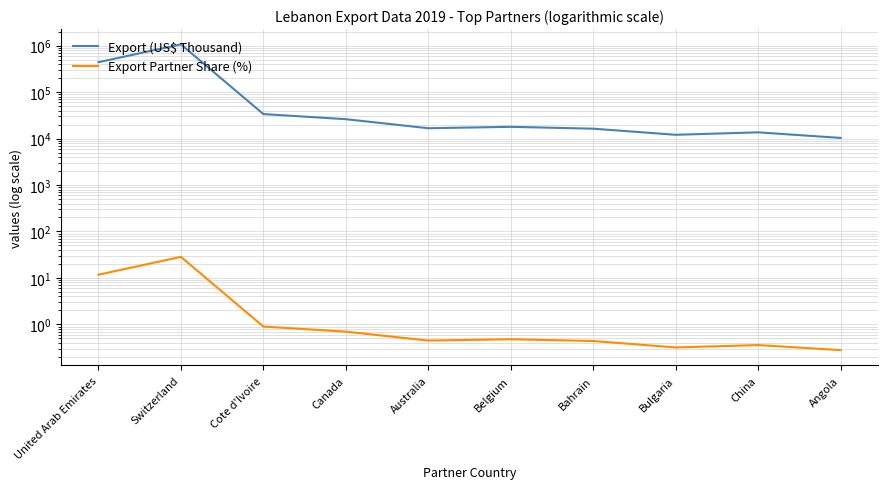

How many lines are shown in the chart?

2